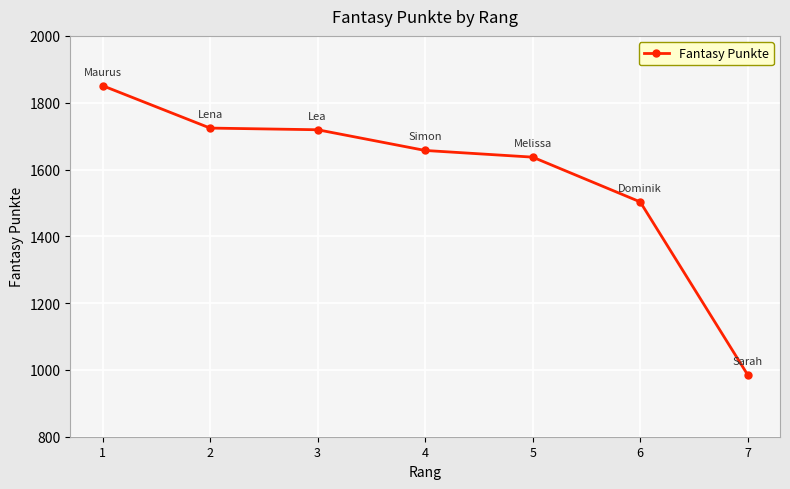

What value does the data have at 2?

1724